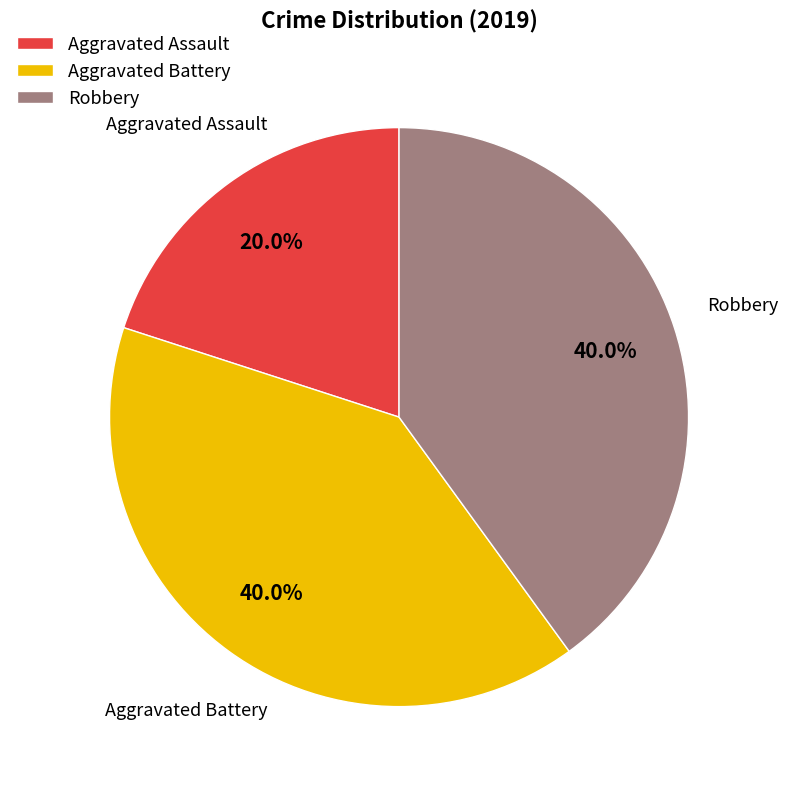

To the nearest percent, what portion does Robbery represent?

40%